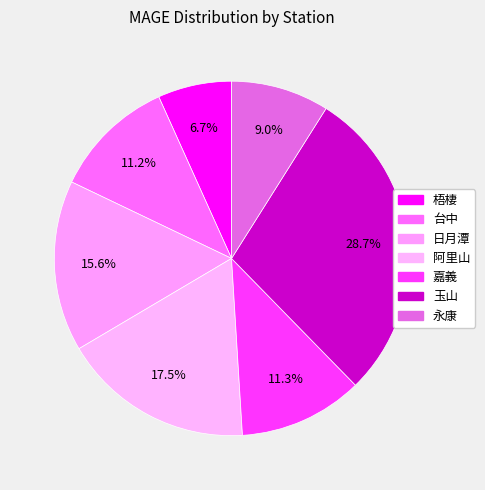

Is there any slice that represents more than half of the pie?

No